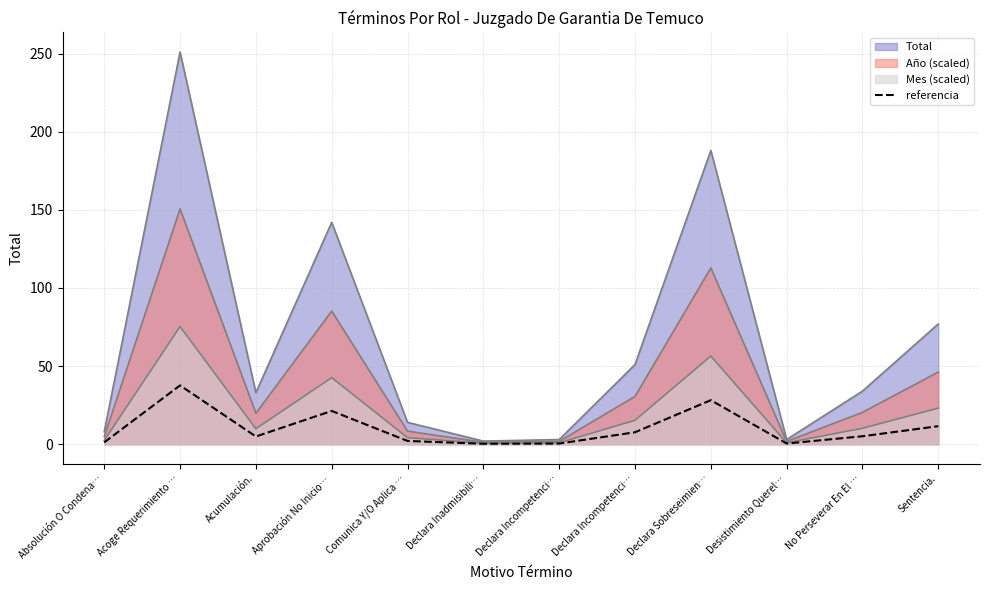

Reading left to right, what are all the values shown in this chart?

1.2	37.6	5.0	21.3	2.1	0.3	0.4	7.6	28.2	0.4	5.1	11.5